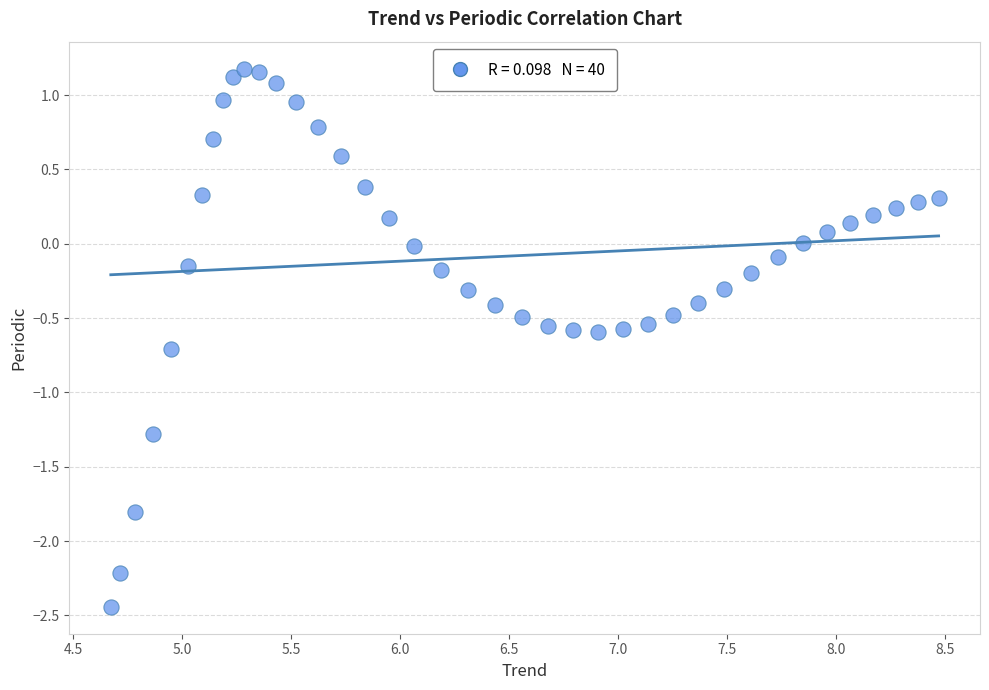

What is the range of X values (max minus min)?

3.8